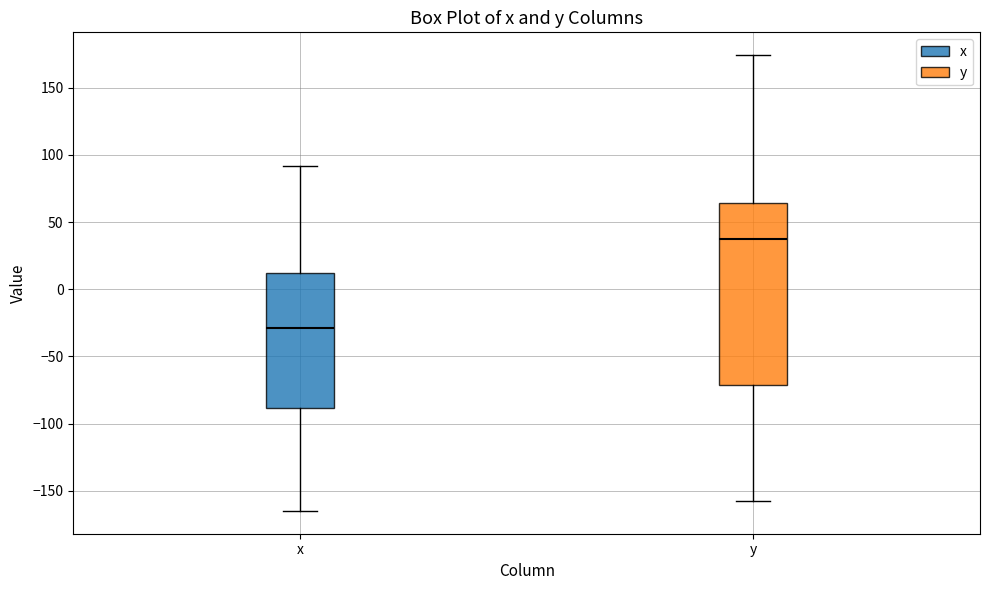

Which box is the tallest, from its lower edge to its upper edge?

y